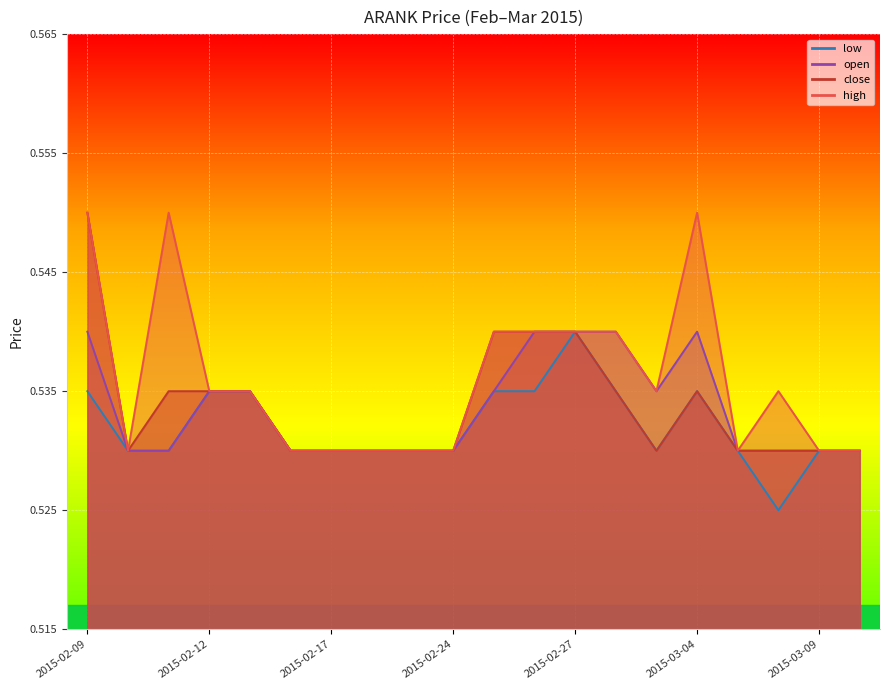

Where is open nearest to the value 0?

2015-02-10